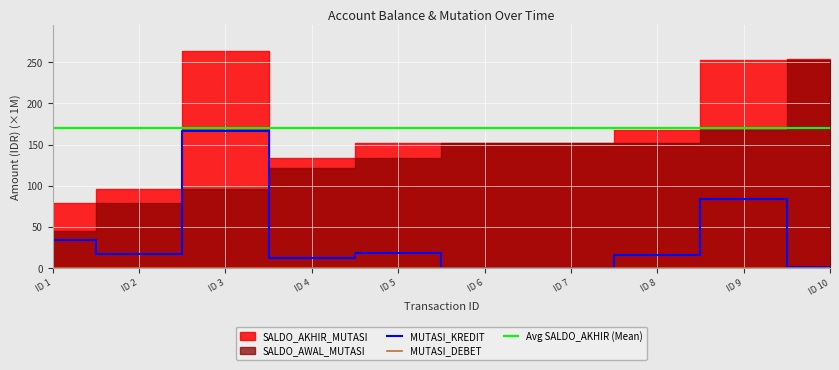

What is the difference between the maximum and minimum values in the MUTASI_KREDIT series?

166.8